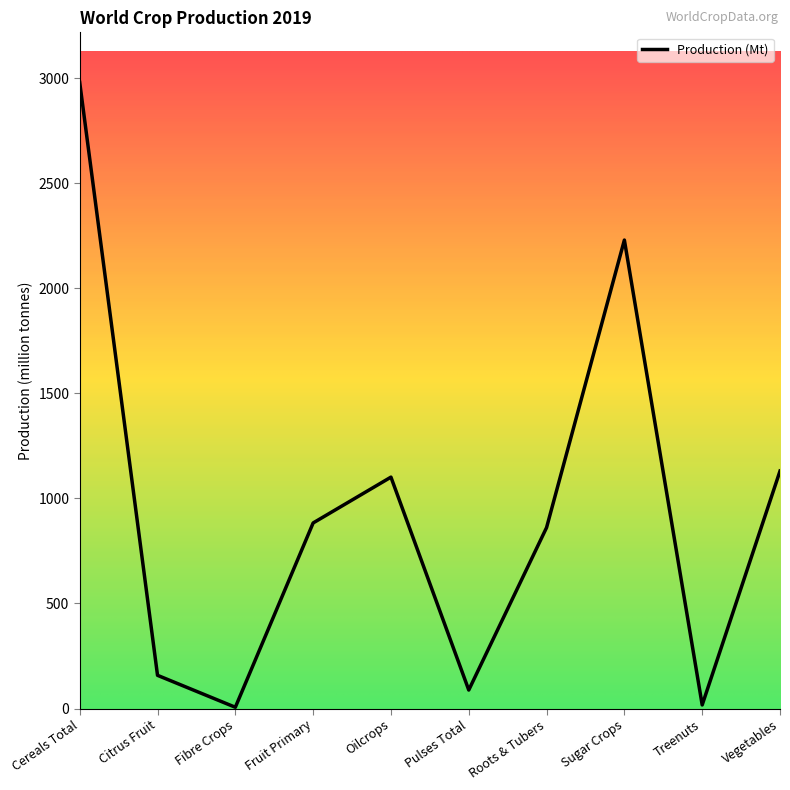

The chart shows a value of 2229 at Sugar Crops. True or false?

True